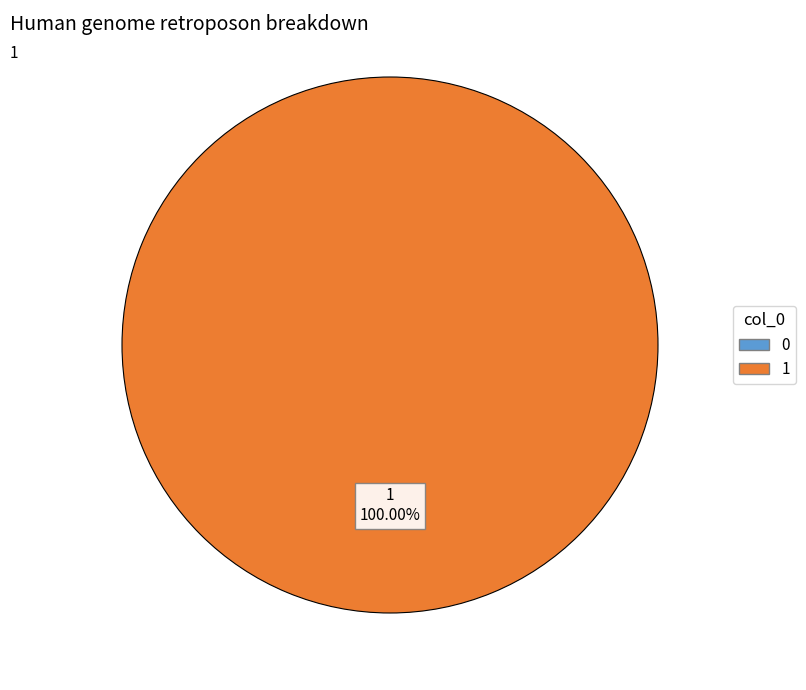

How many slices are in this pie chart?

1